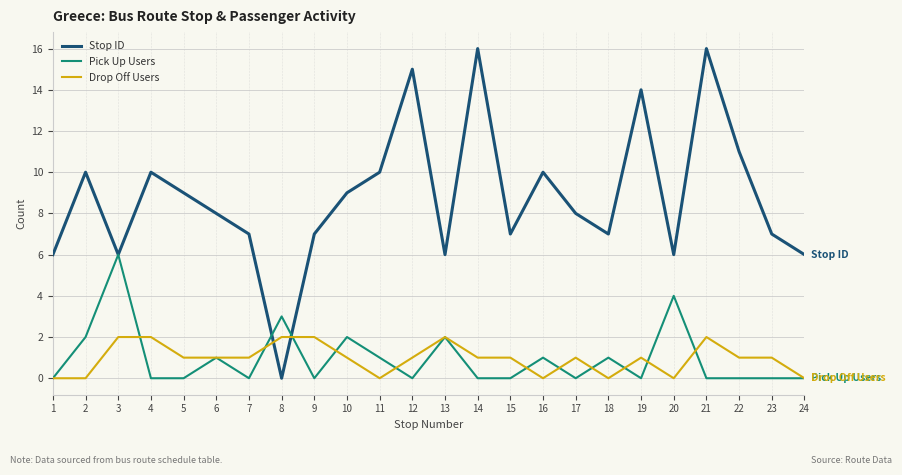

What is the sum of the Stop ID values at 15 and 14?

23